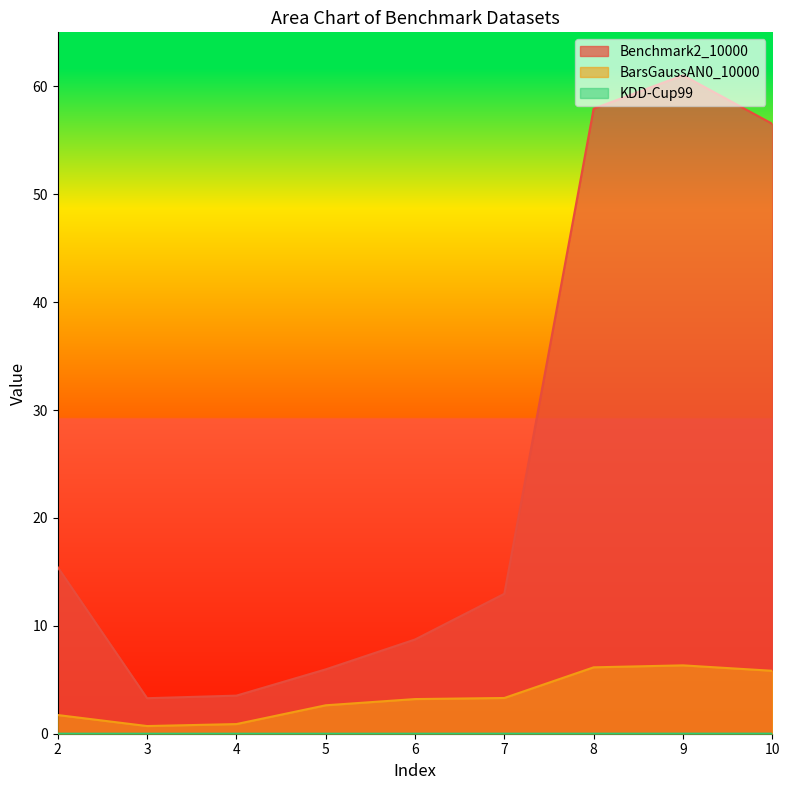

Rank the series by their maximum value, from lowest to highest.

KDD-Cup99, BarsGaussAN0_10000, Benchmark2_10000